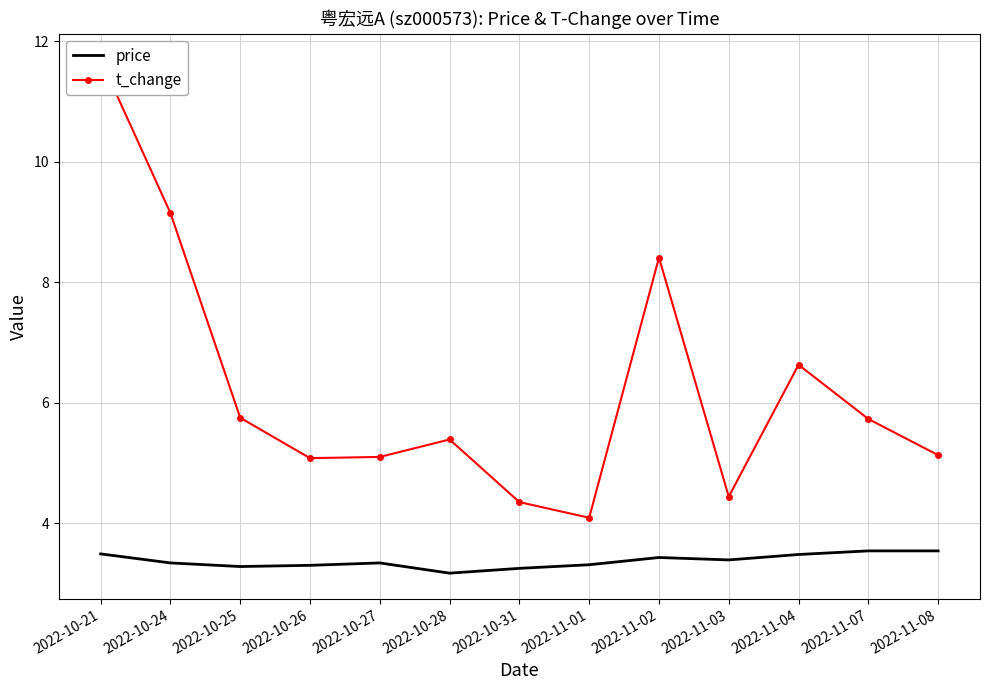

What is the highest value of the price series?

3.5